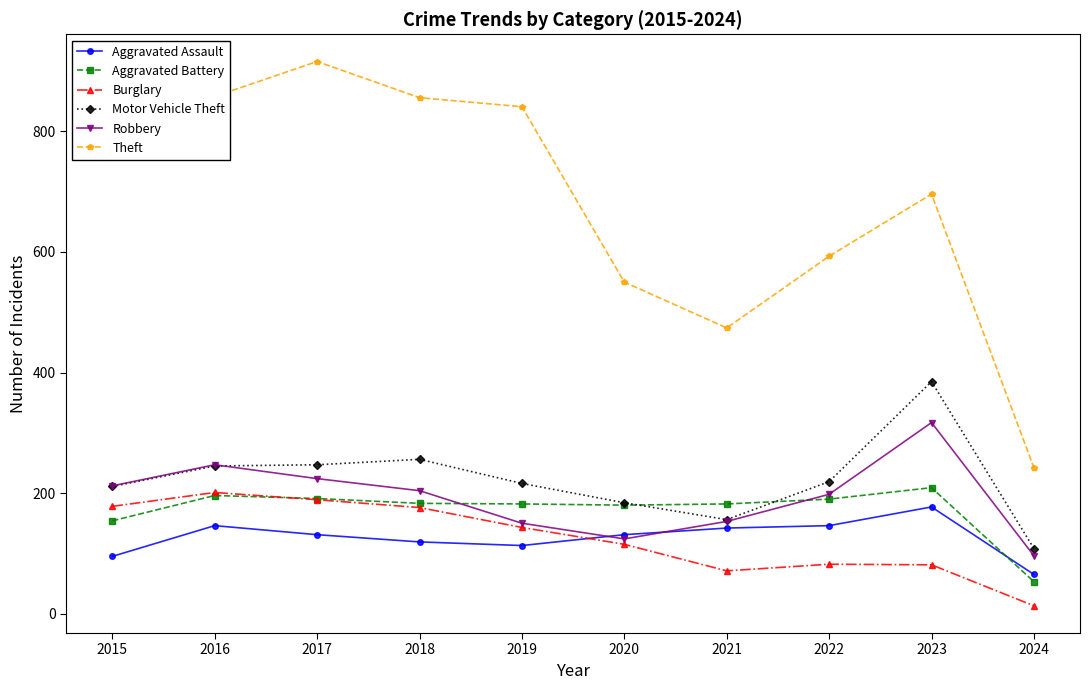

At which label does Robbery reach its minimum?

2024